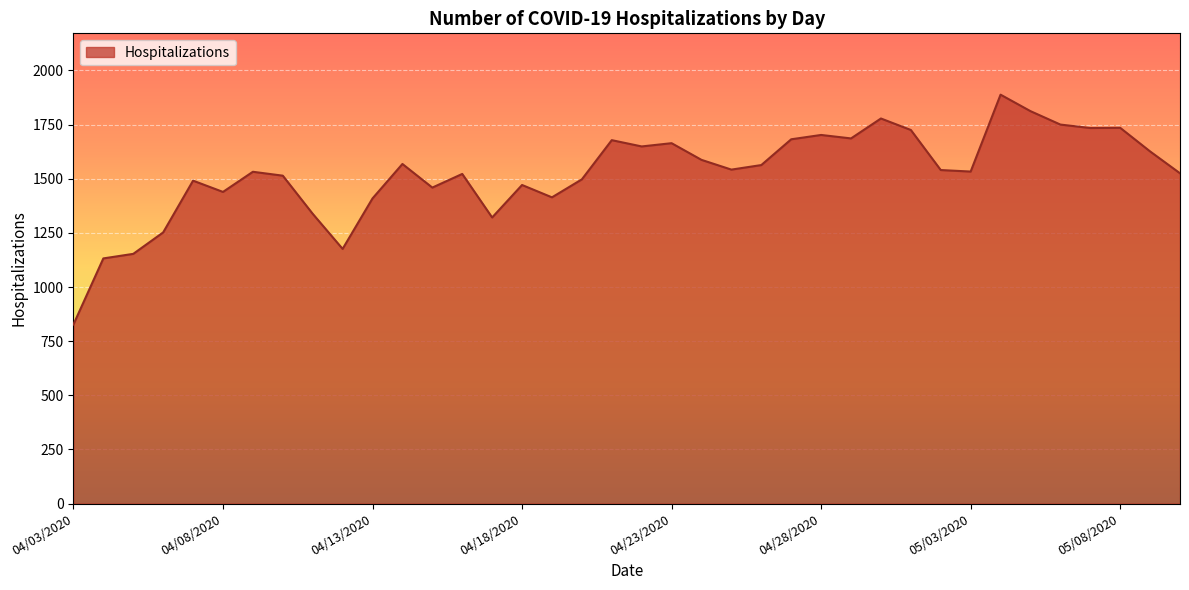

What is the maximum value shown in the chart?

1888